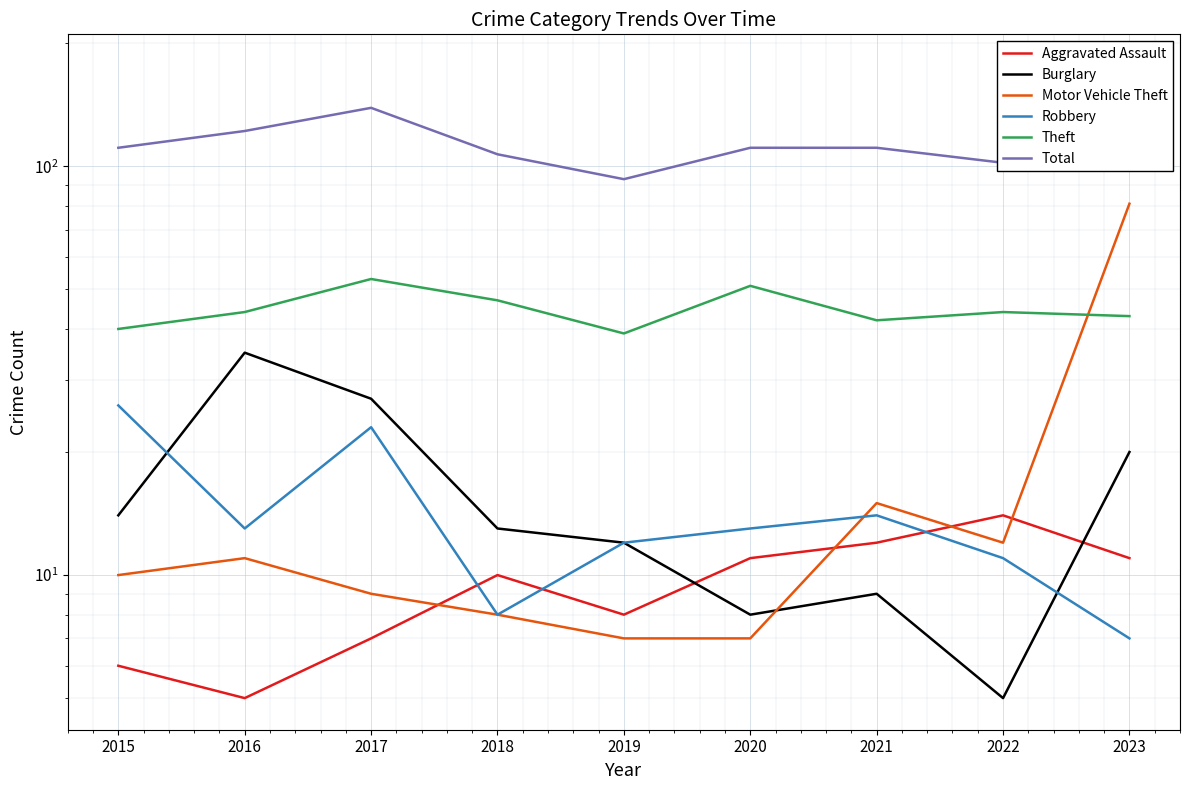

What is the smallest value displayed?

5